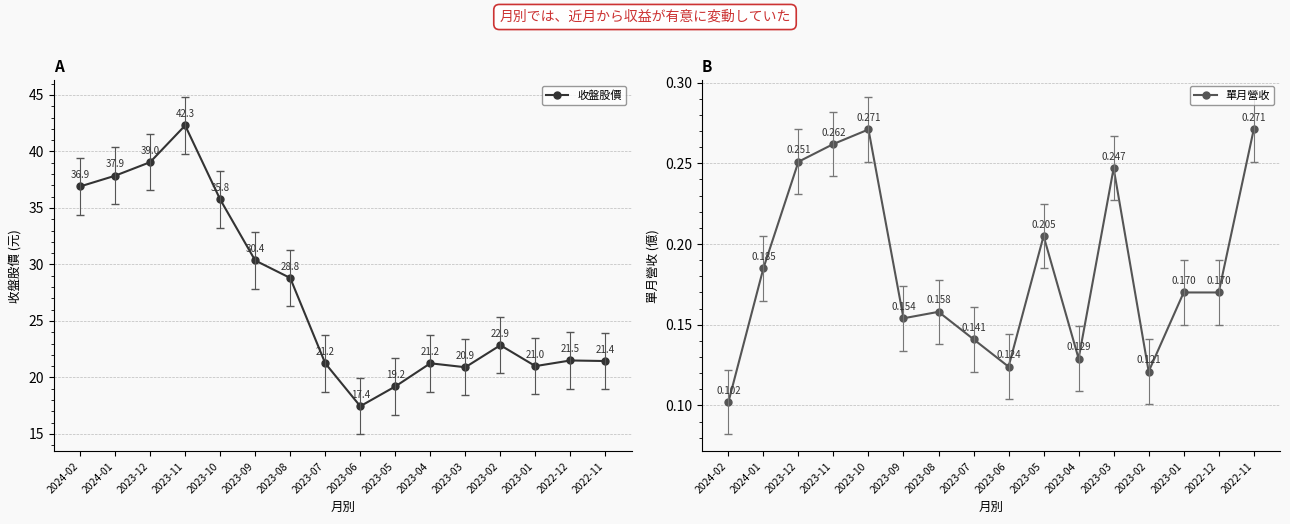

What are all the series names shown in the legend?

收盤股價, 單月營收